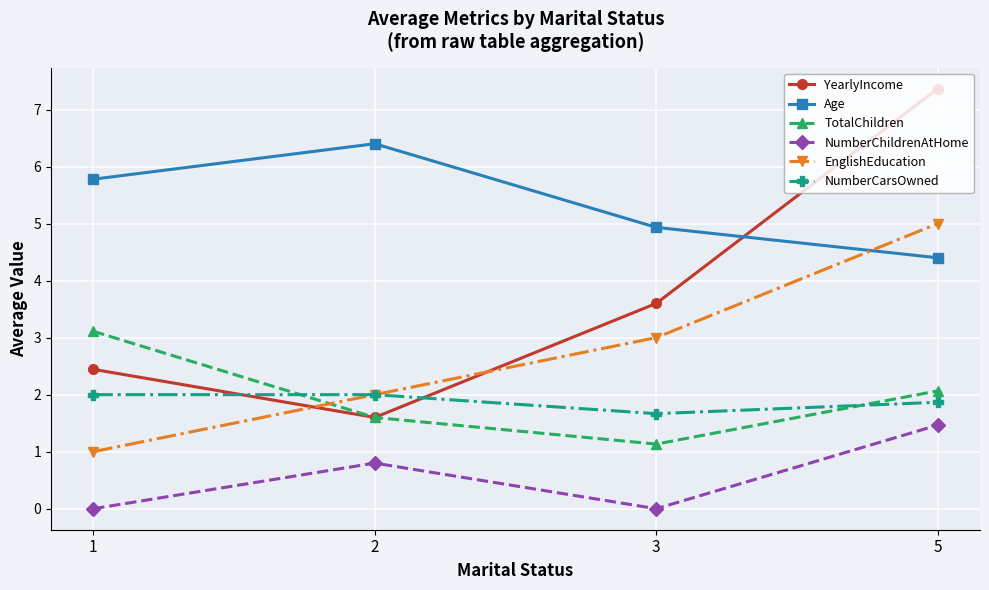

How many interior local valleys does the TotalChildren series have?

1